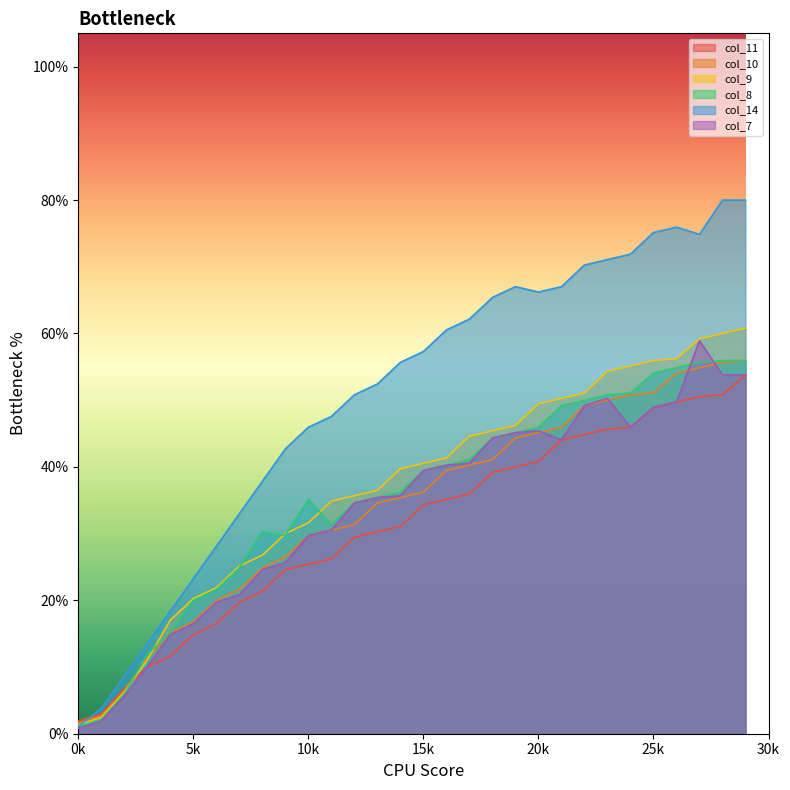

In col_7, how many points are lower than both neighbors (excluding endpoints)?

2